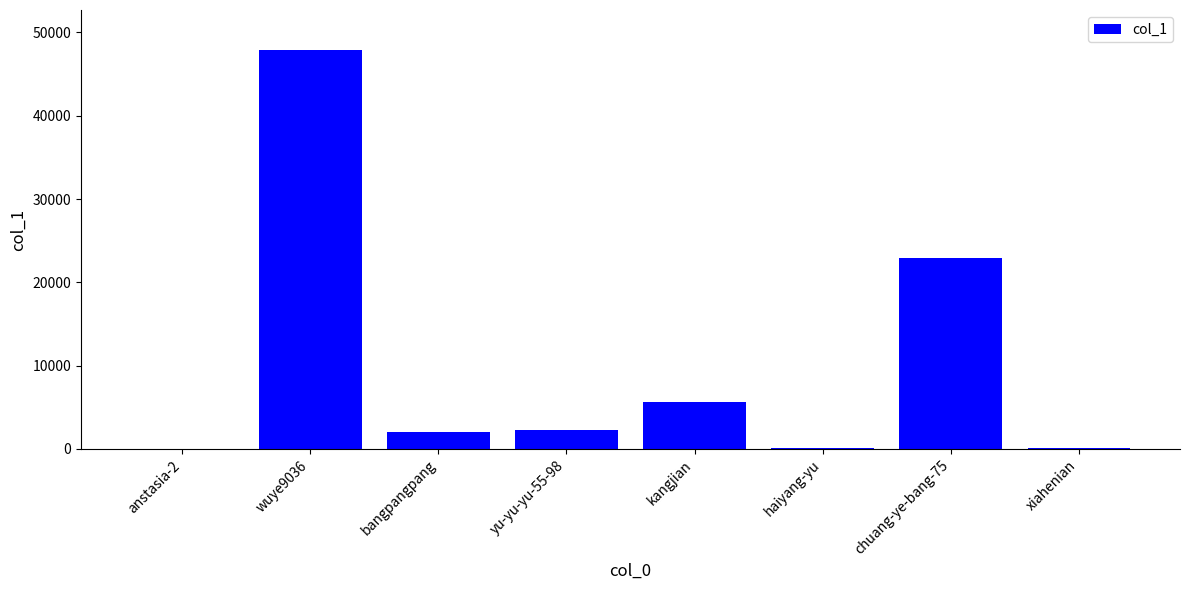

At which category does the chart reach its peak across all series?

wuye9036